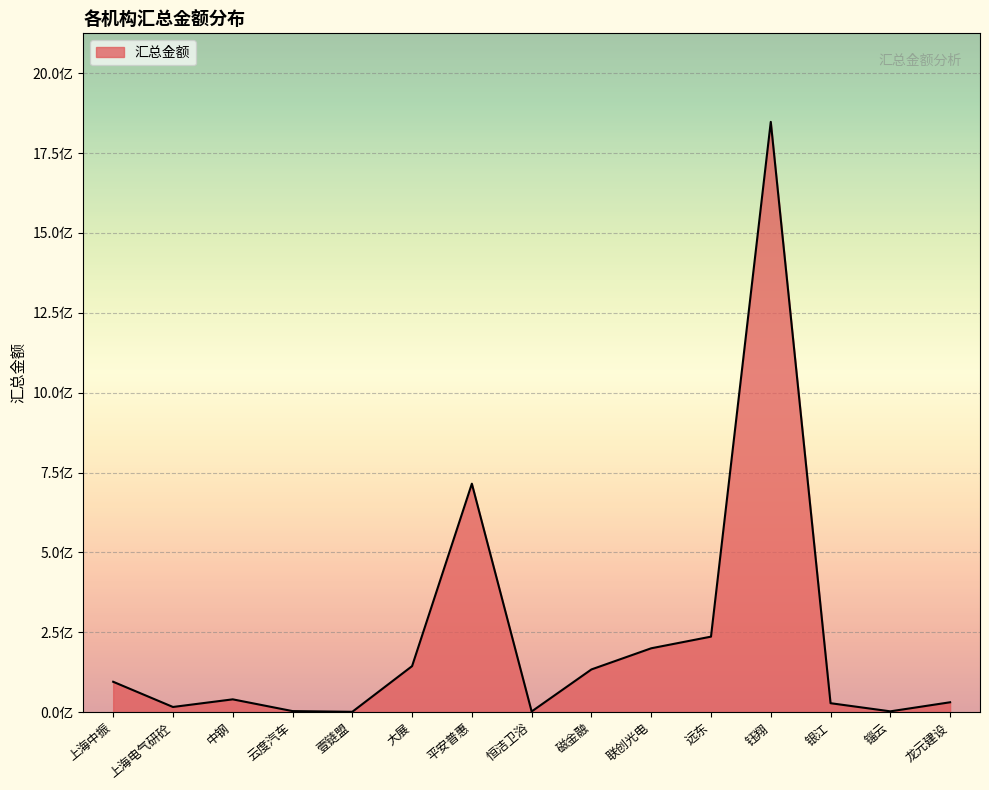

Does the chart display data point markers on the line(s)?

No